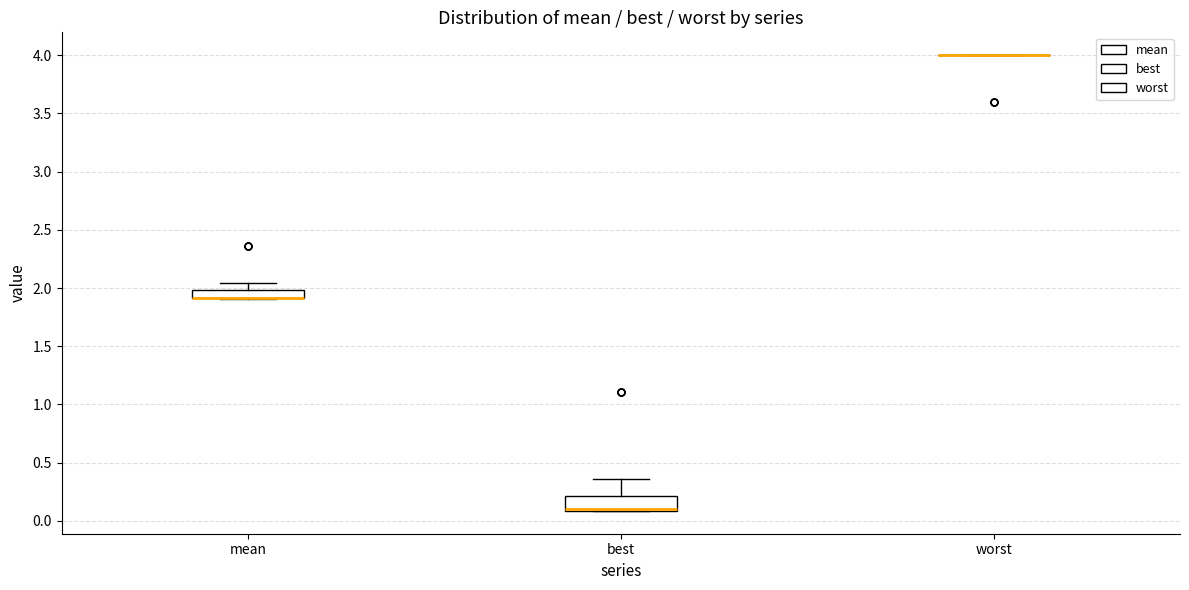

Where is the lower edge of the box for mean on the y-axis? The values are not printed on the chart, so give them approximately, as read against the axis.

1.90